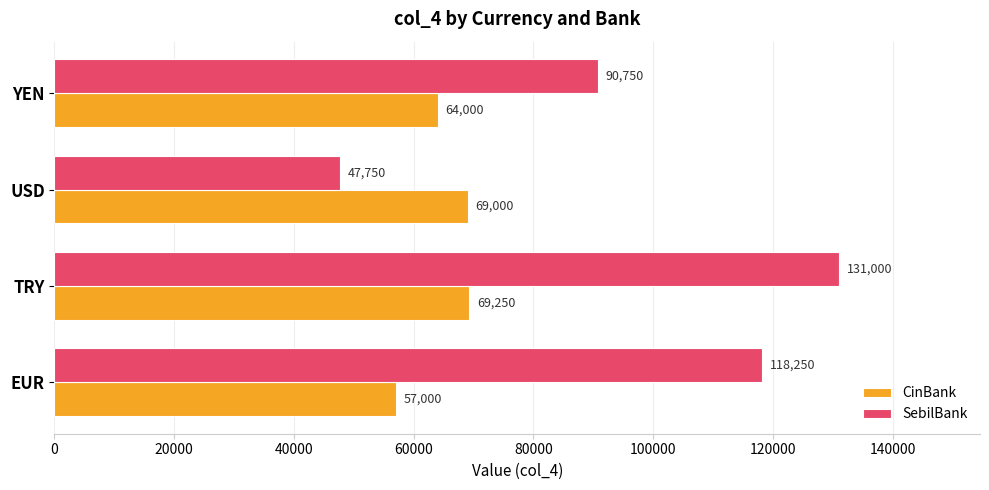

Rank the series by their maximum value, from highest to lowest.

SebilBank, CinBank